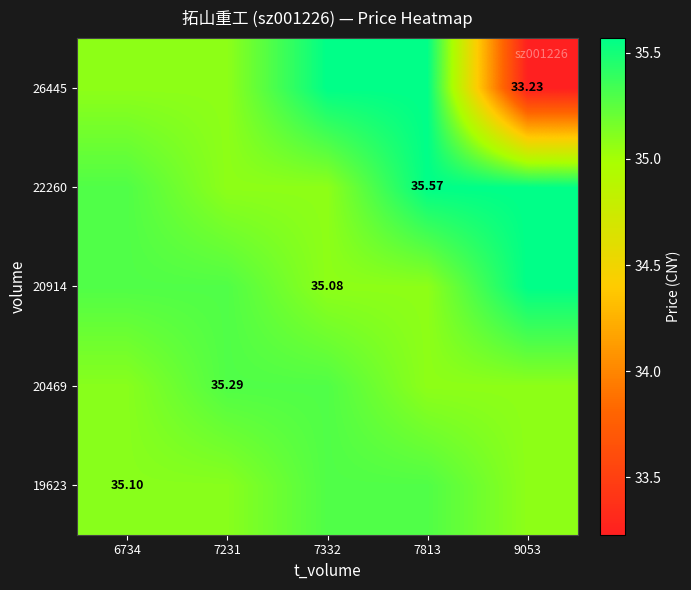

Is it true that 20469 equals 10.5 at 9053?

False